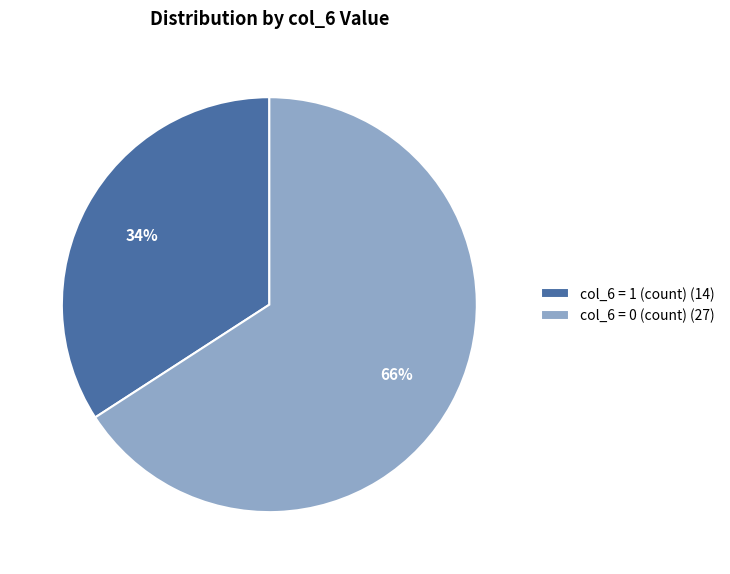

To the nearest percent, what is the combined percentage of col_6 = 1 (count) (14) and col_6 = 0 (count) (27)?

100%